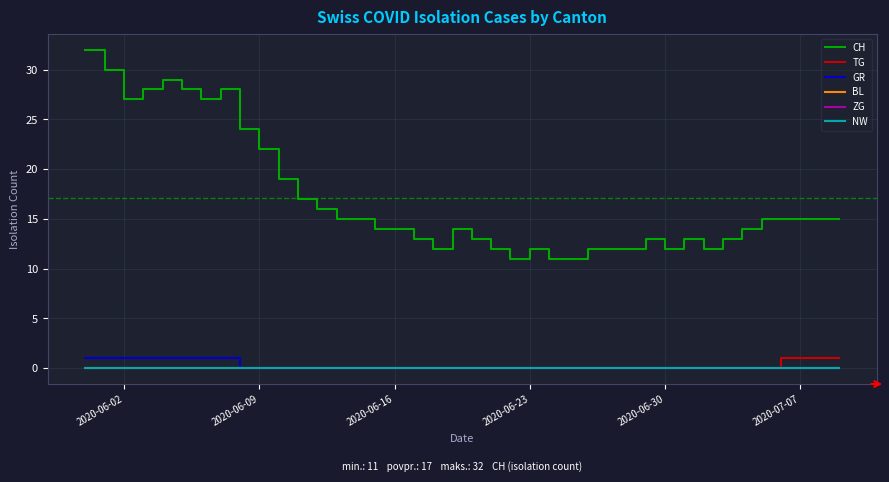

Is this an area chart (filled region under the line)?

No